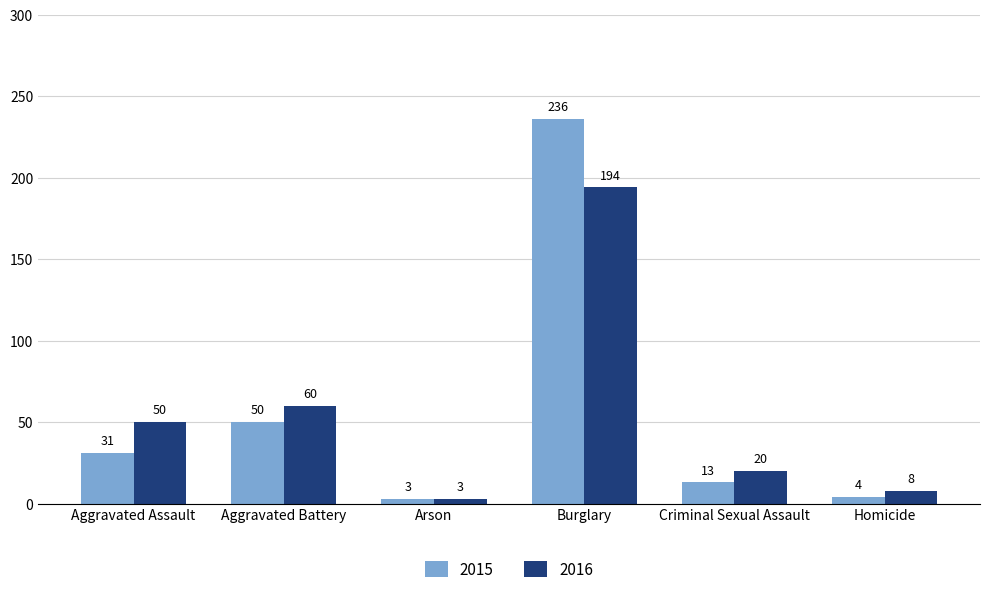

Reading right to left, extract all data points from this chart.

2015: 4	13	236	3	50	31
2016: 8	20	194	3	60	50